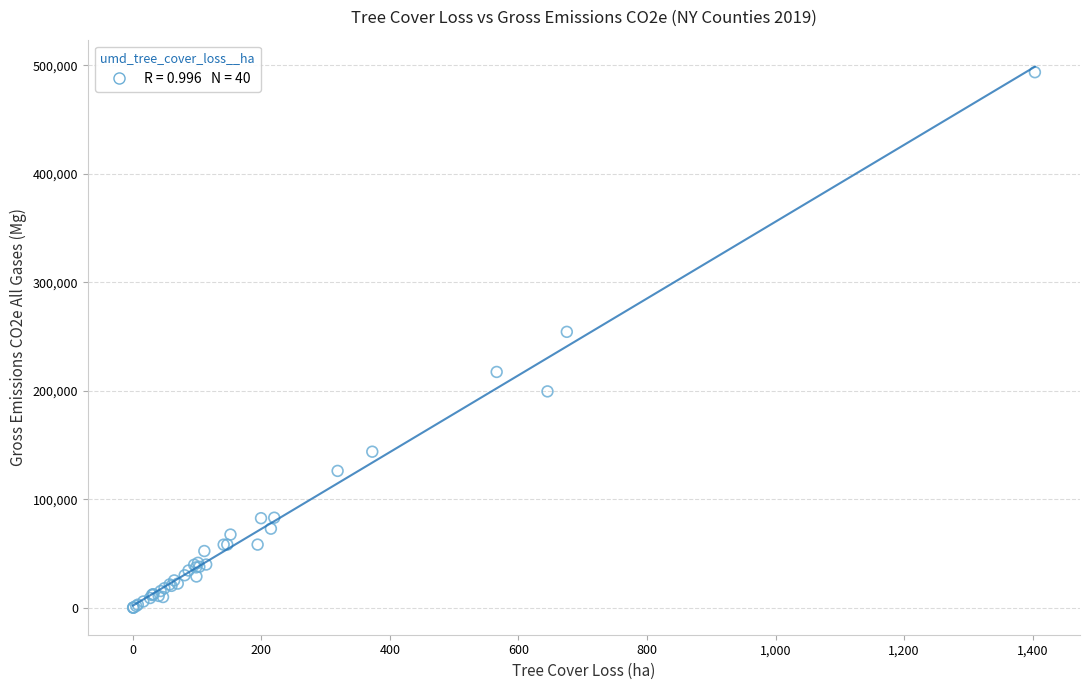

What Y value in the scatter plot is closest to 246821?

254290.5